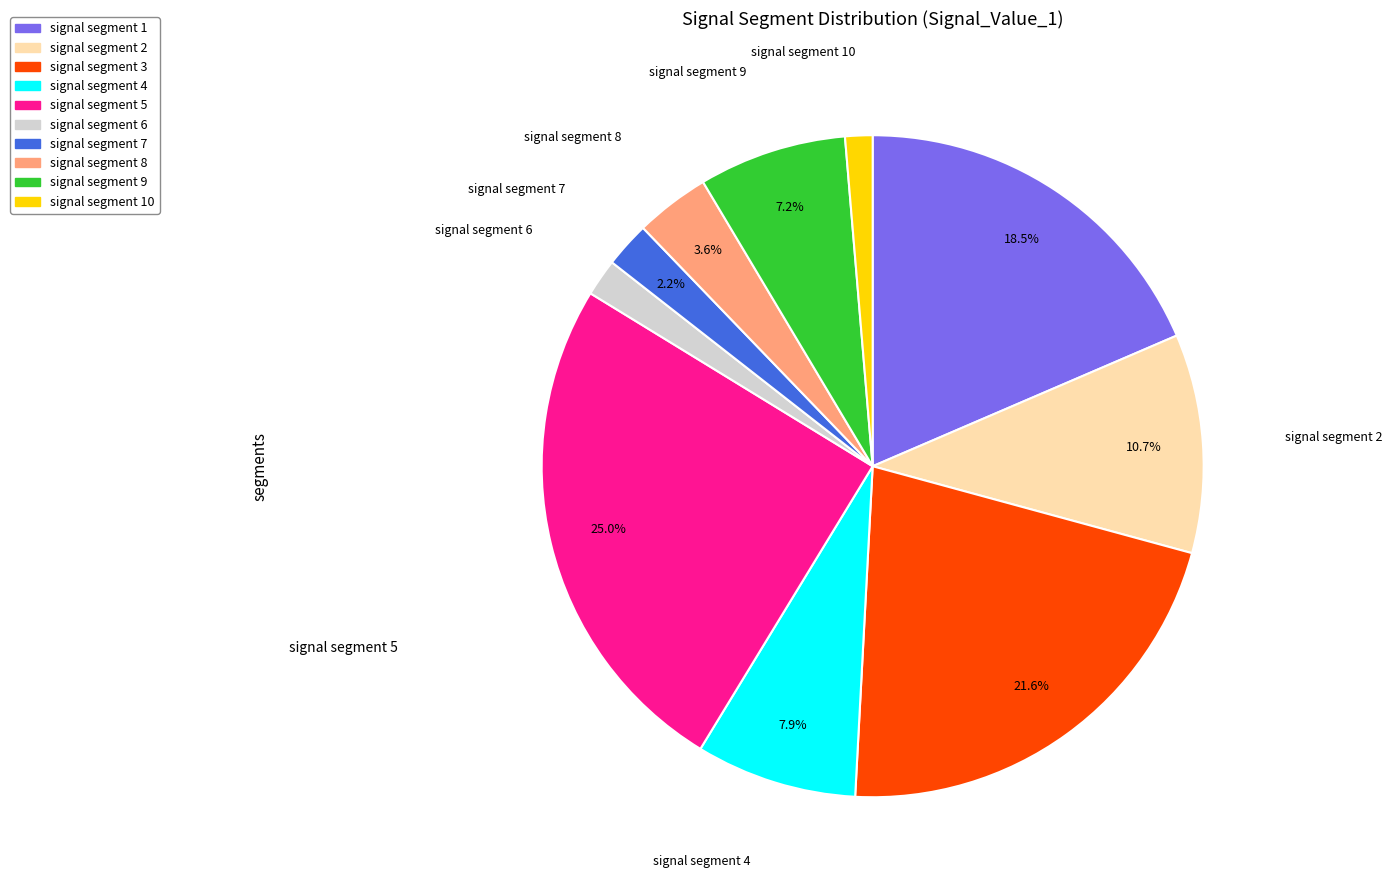

Is there a majority slice in this chart?

No